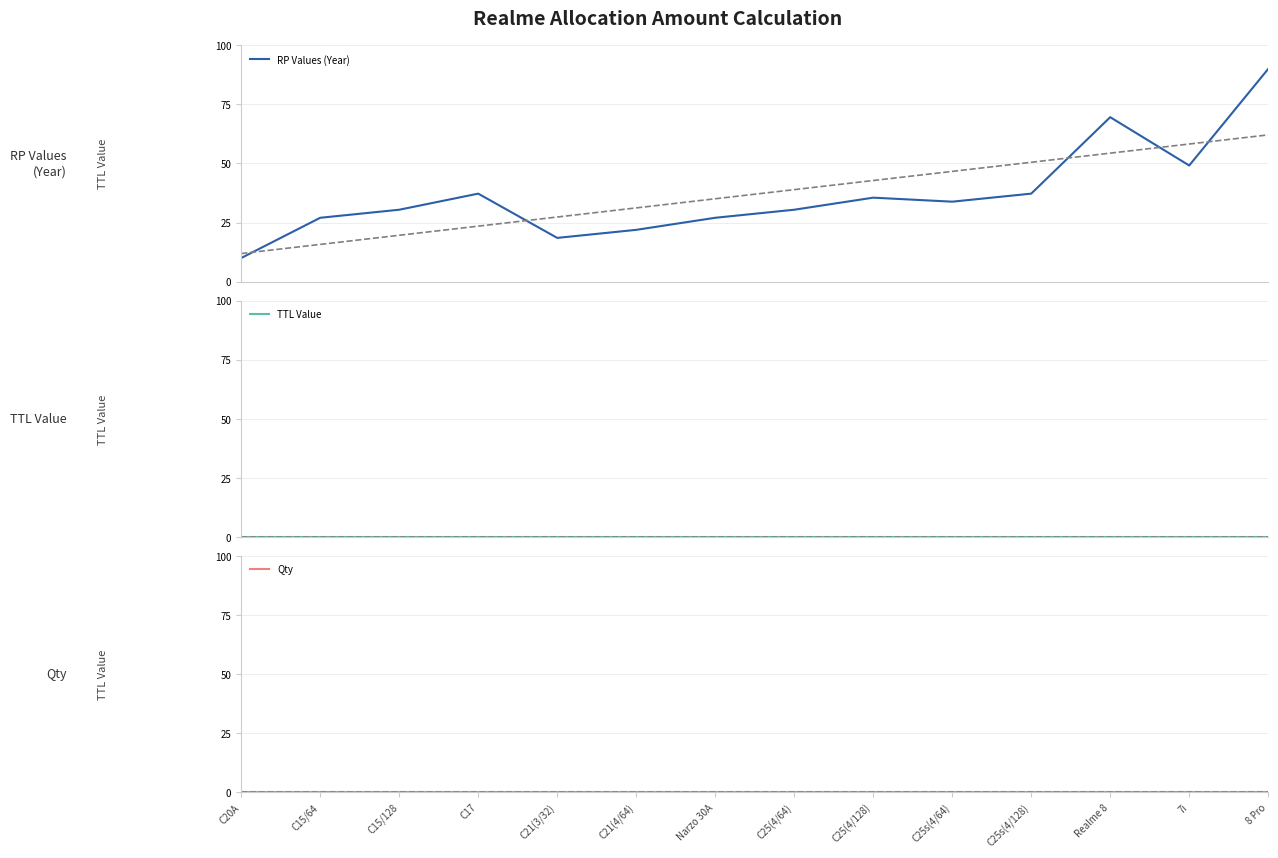

How many lines are shown in the chart?

3